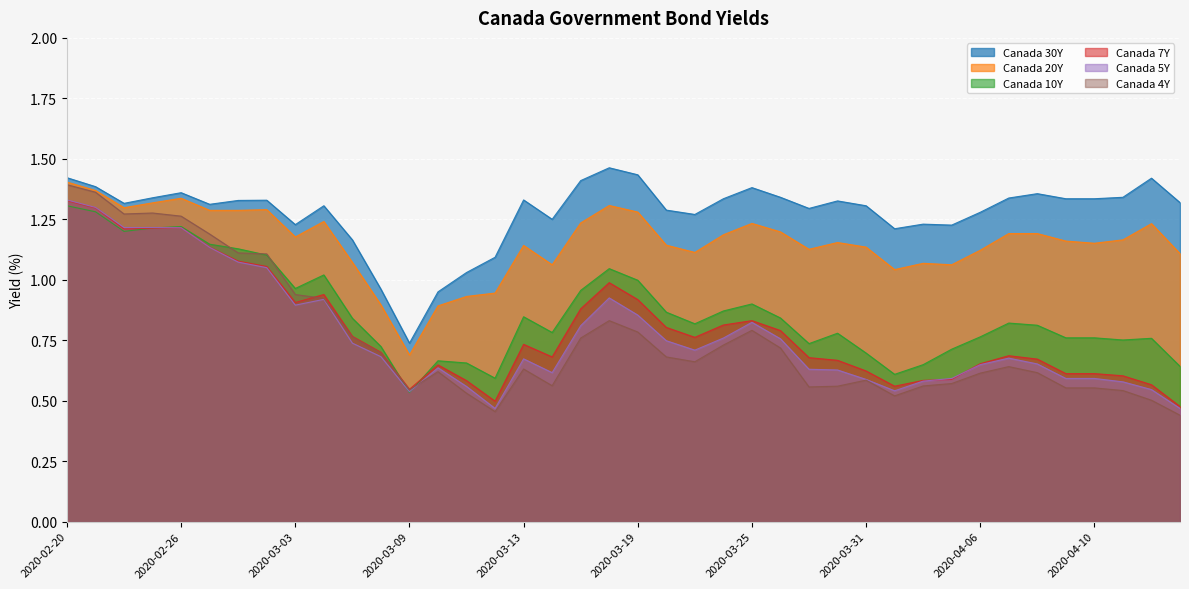

Rank the series by their maximum value, from highest to lowest.

Canada 30Y, Canada 20Y, Canada 4Y, Canada 5Y, Canada 7Y, Canada 10Y